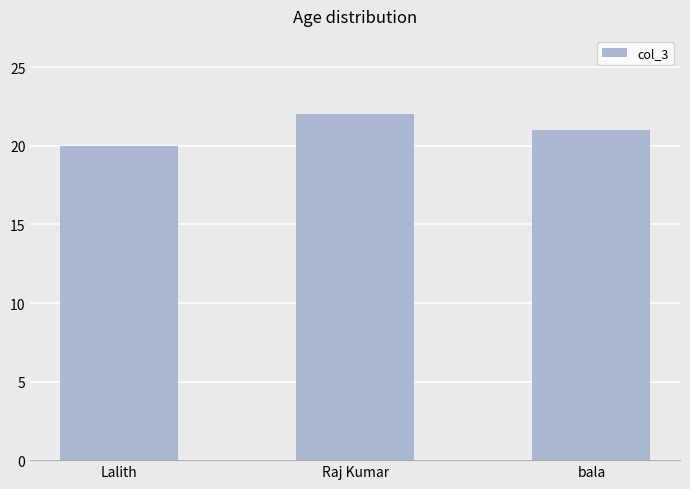

What is the label of the 2nd bar from the left?

Raj Kumar